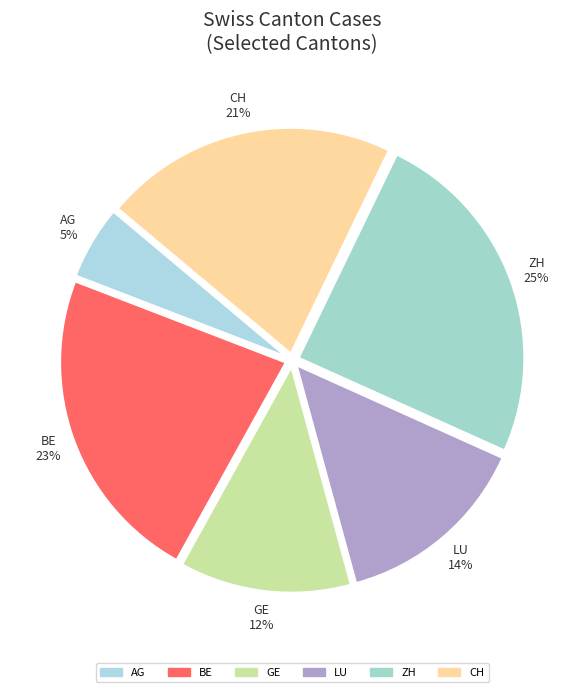

How many slices are in this pie chart?

6